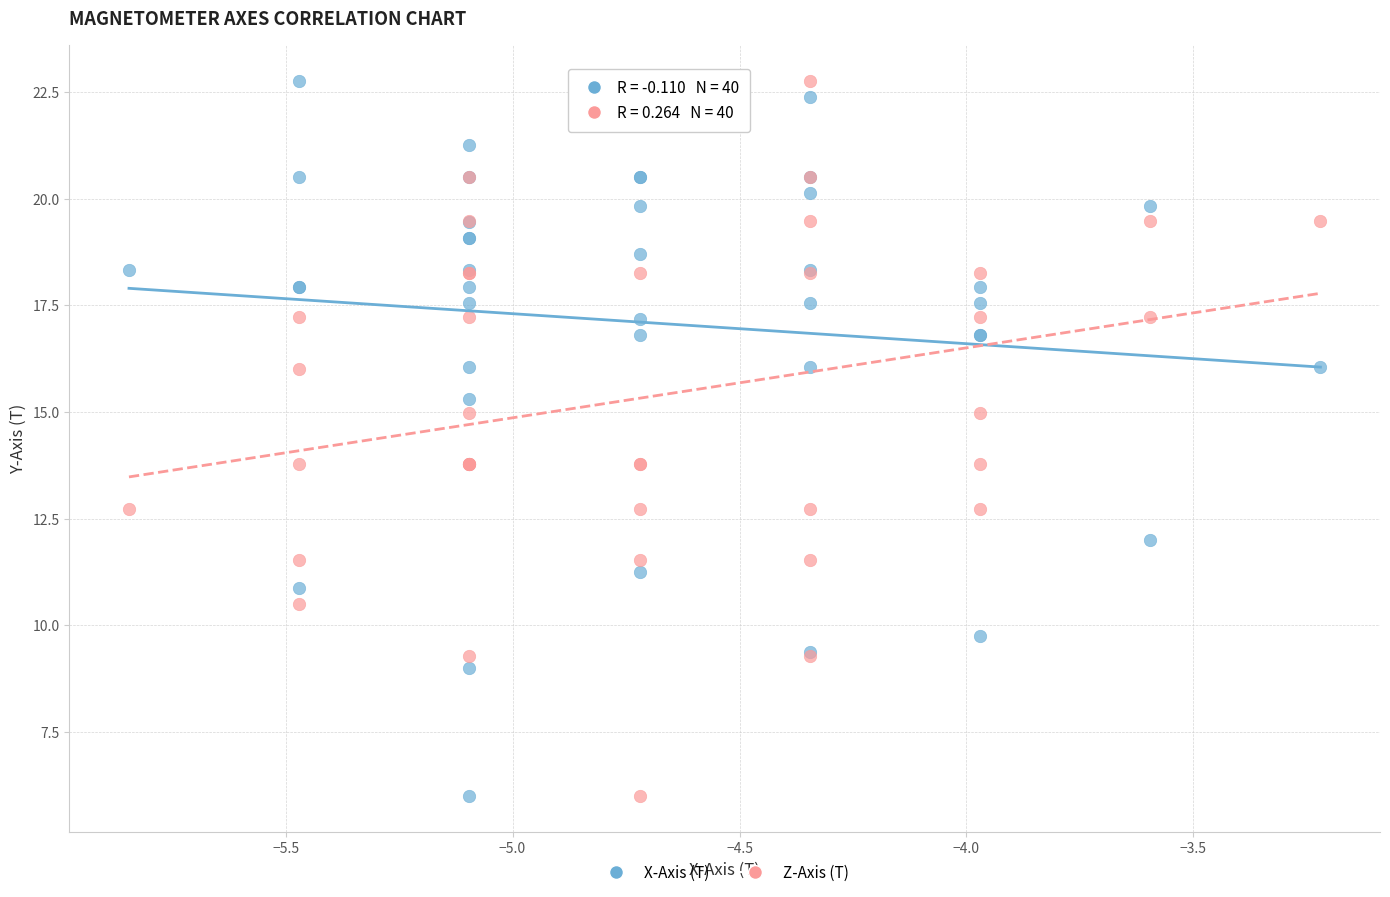

What is the X range (max minus min) for the scatter plot?

2.6